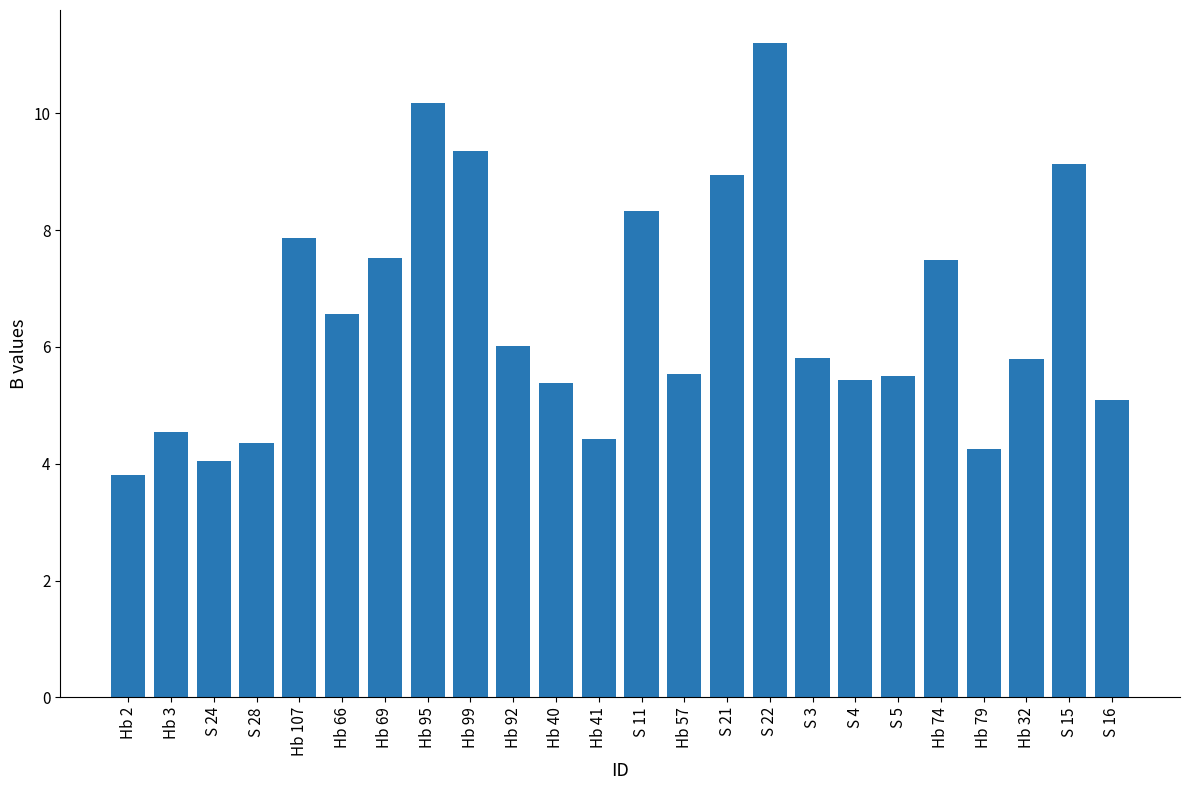

Which has a higher value, Hb 79 or S 15?

S 15